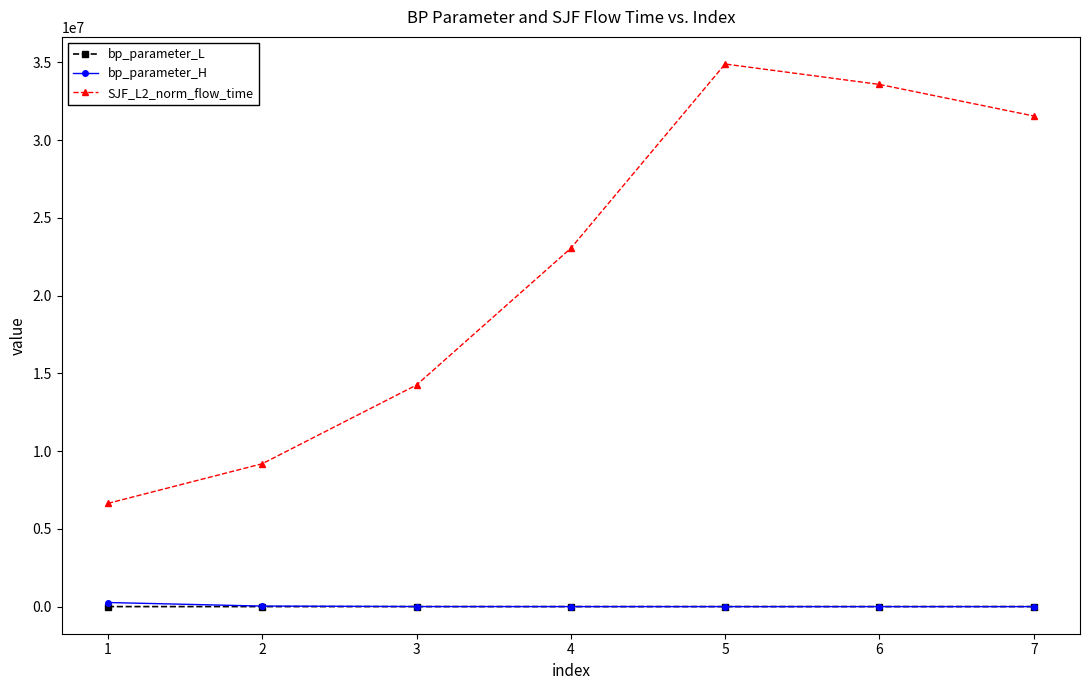

True or false: SJF_L2_norm_flow_time and bp_parameter_L cross at least once.

False